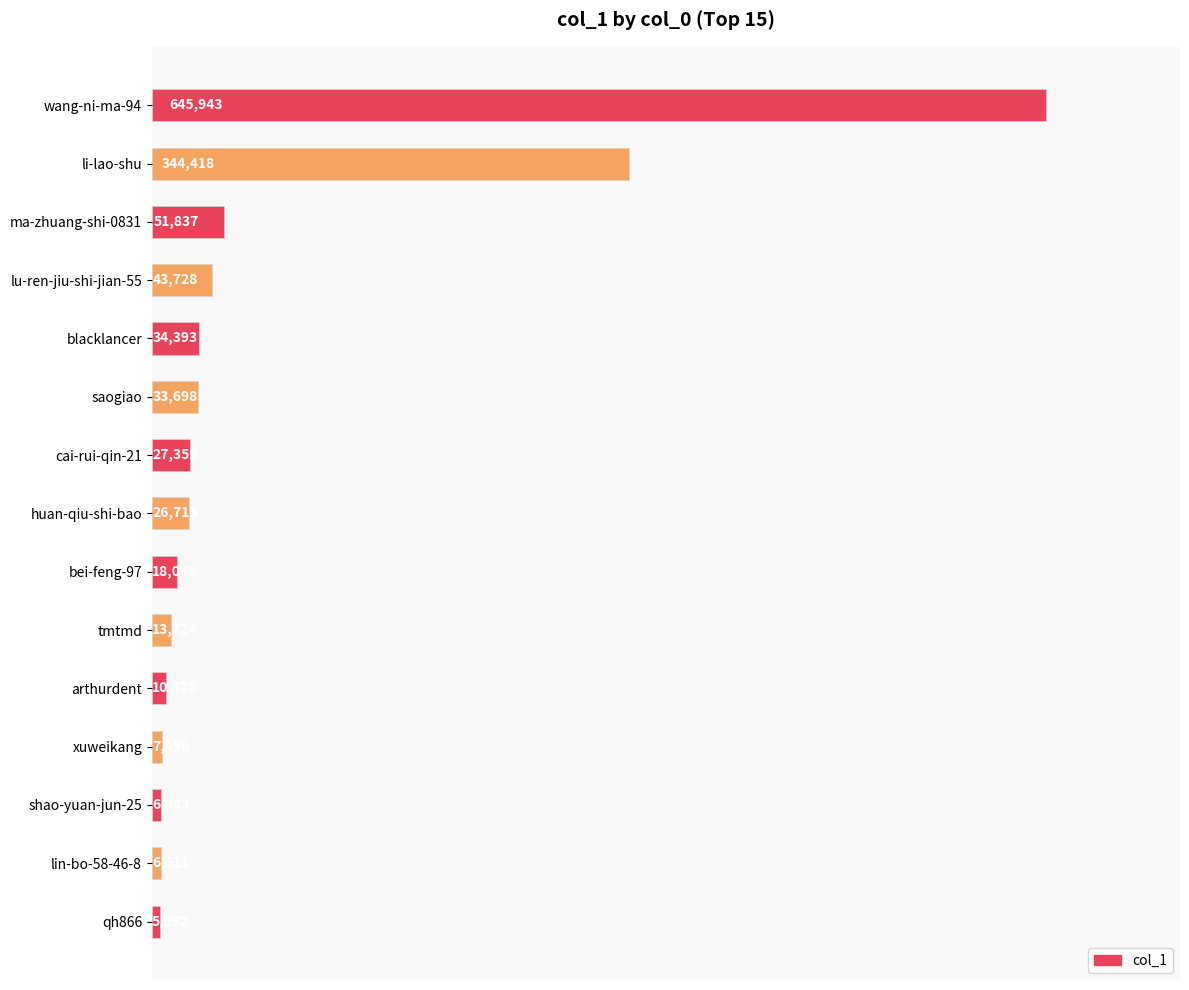

Does the chart contain stacked bars?

No